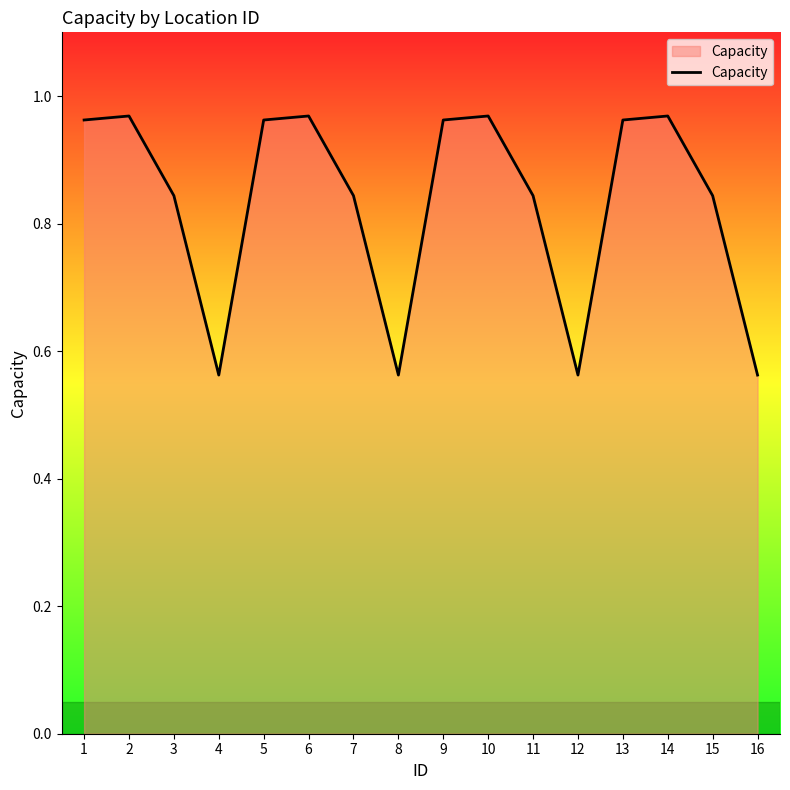

The value at 8 is 0.8. True or false?

False